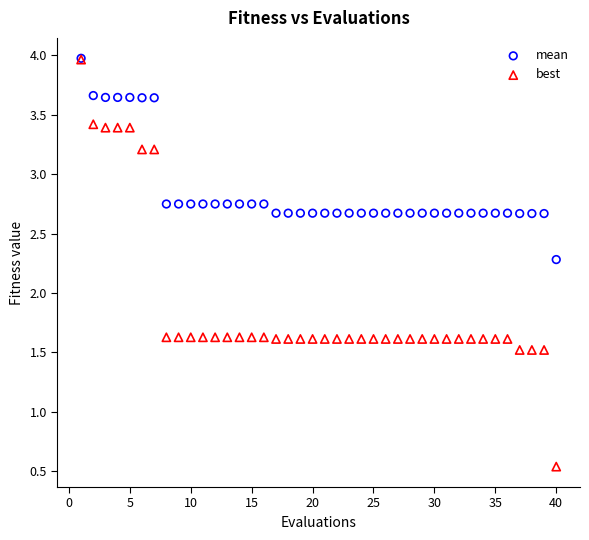

In the best series, what Y value is closest to 2?

1.6